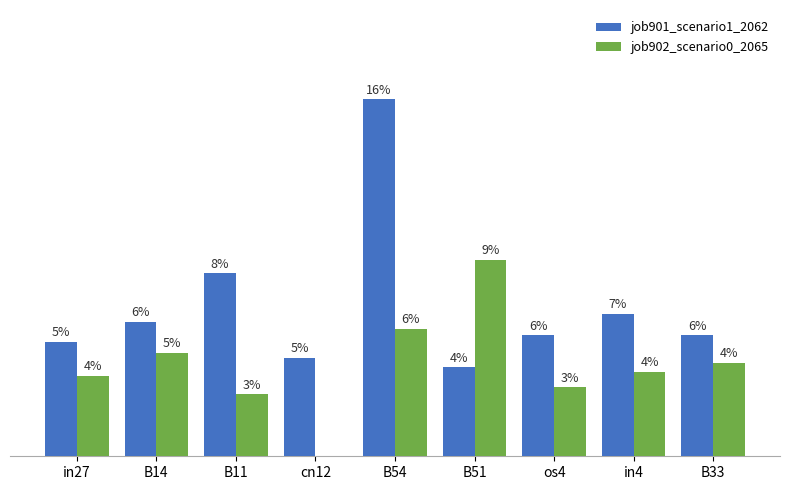

At os4, list the series in order from largest to smallest.

job901_scenario1_2062, job902_scenario0_2065